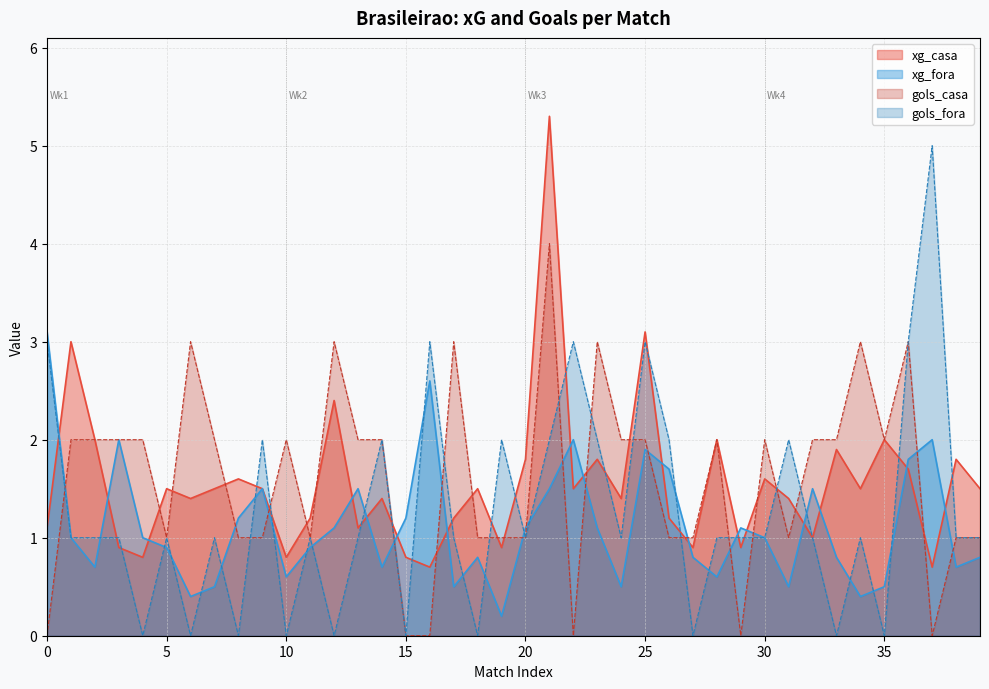

What value does the xg_casa series have at 3?

2.0